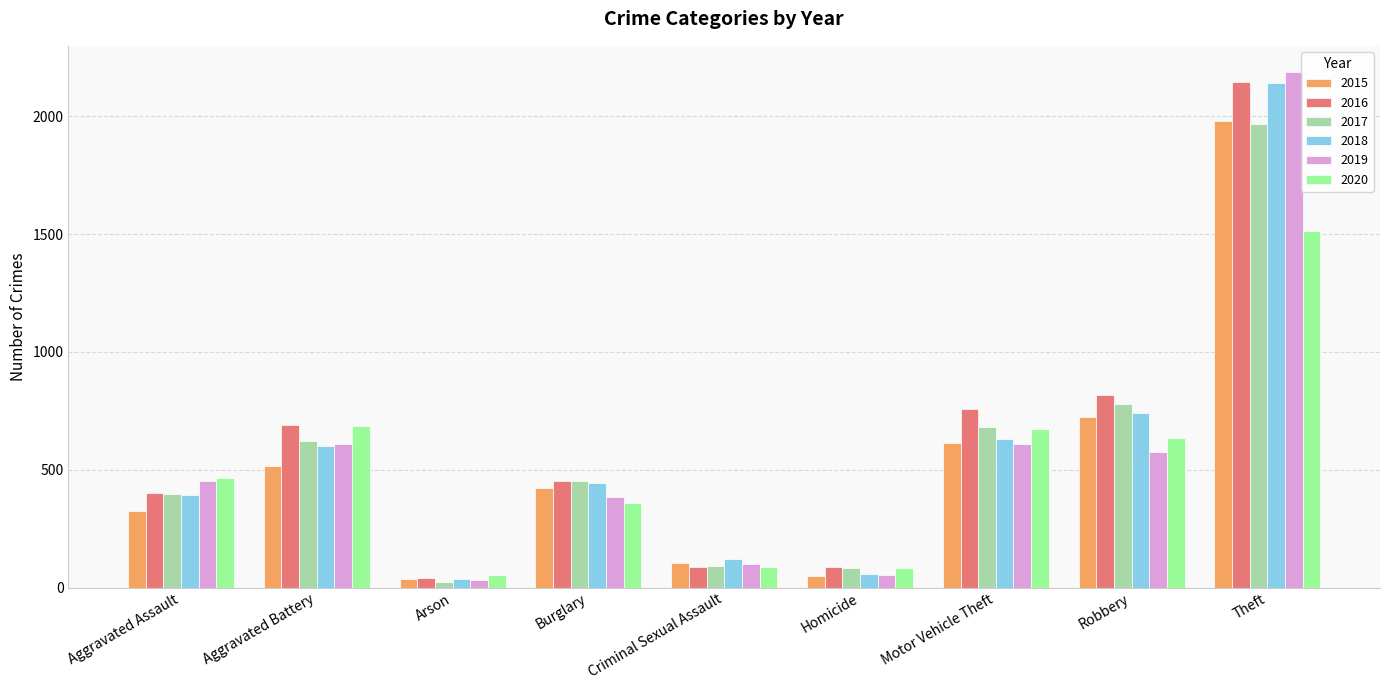

What is the spread (max minus min) of values at Aggravated Battery?

176